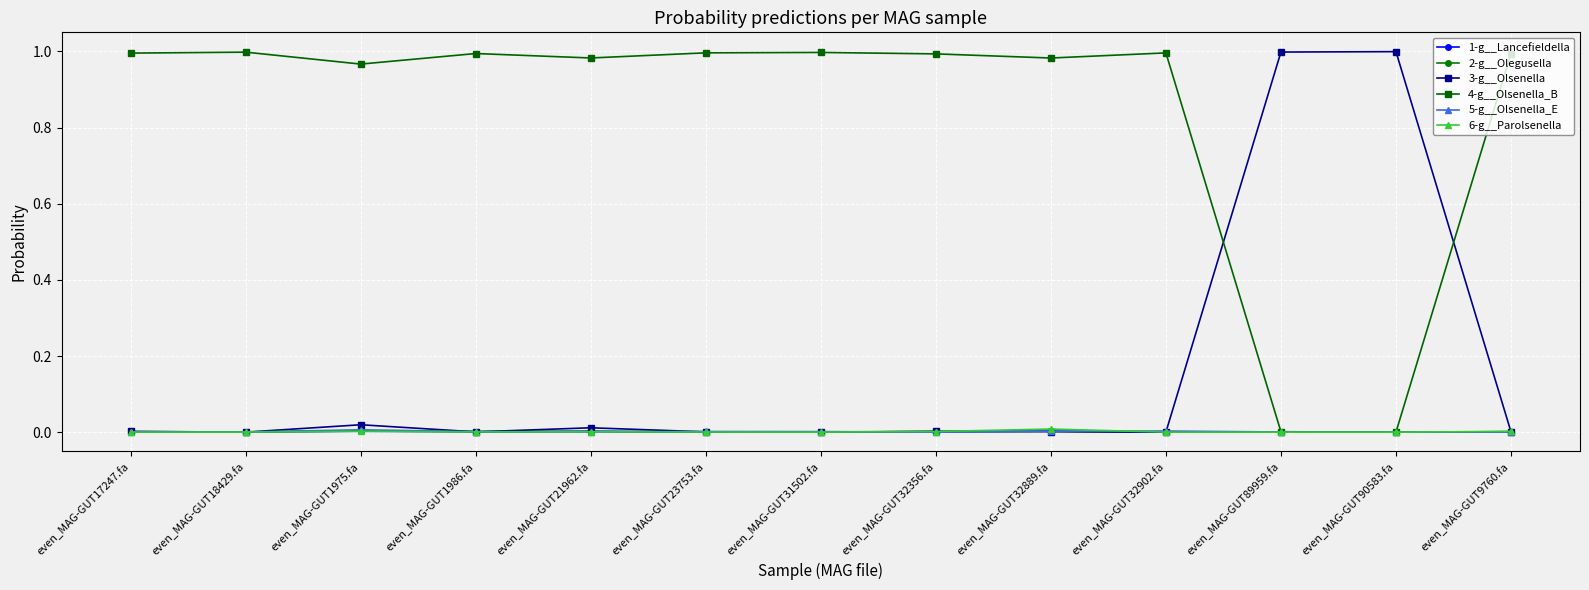

Between which two adjacent categories do 2-g__Olegusella and 5-g__Olsenella_E first intersect?

even_MAG-GUT18429.fa and even_MAG-GUT1975.fa